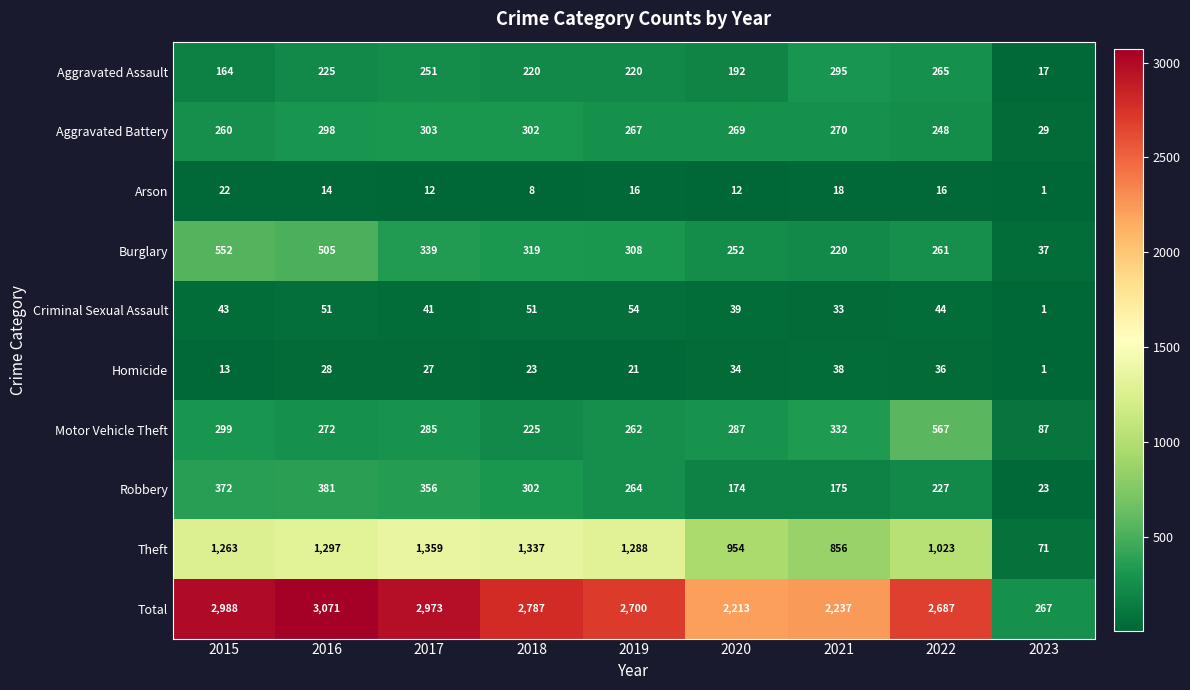

The value of Robbery at 2017 is 356. True or false?

True